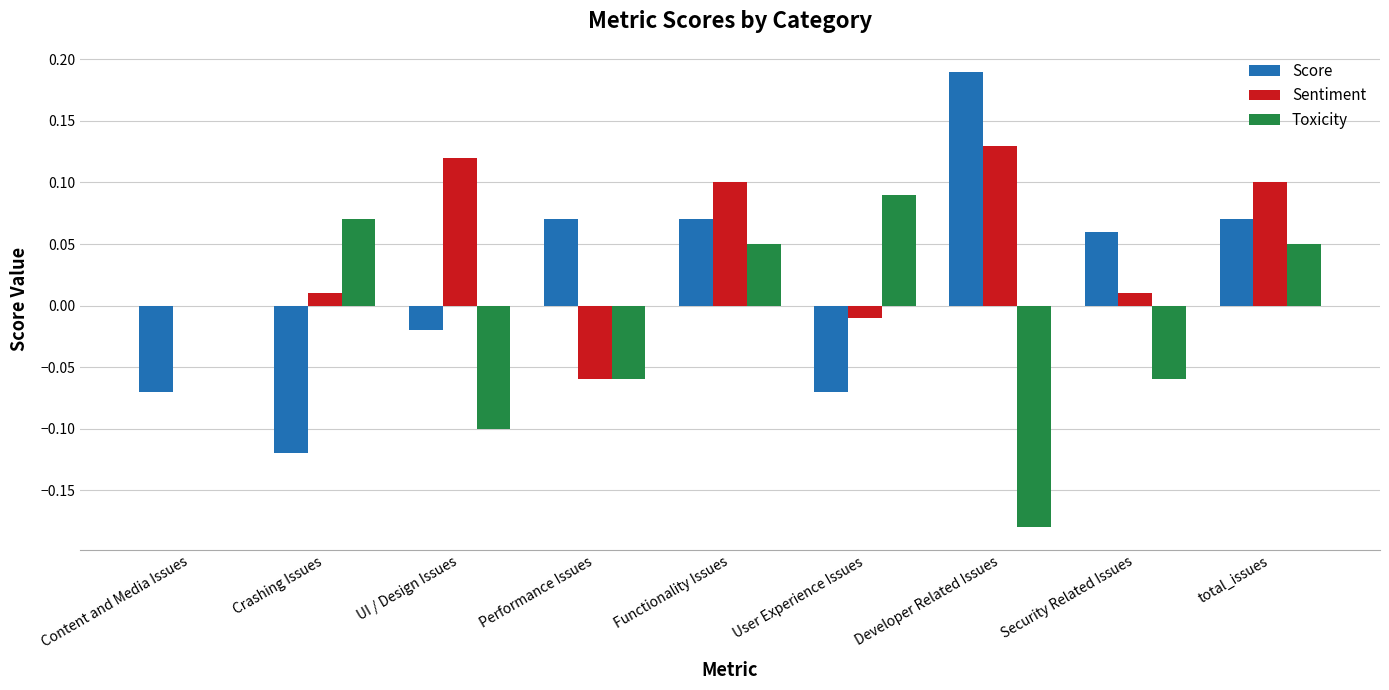

The value of Sentiment at total_issues is 0.2. True or false?

False